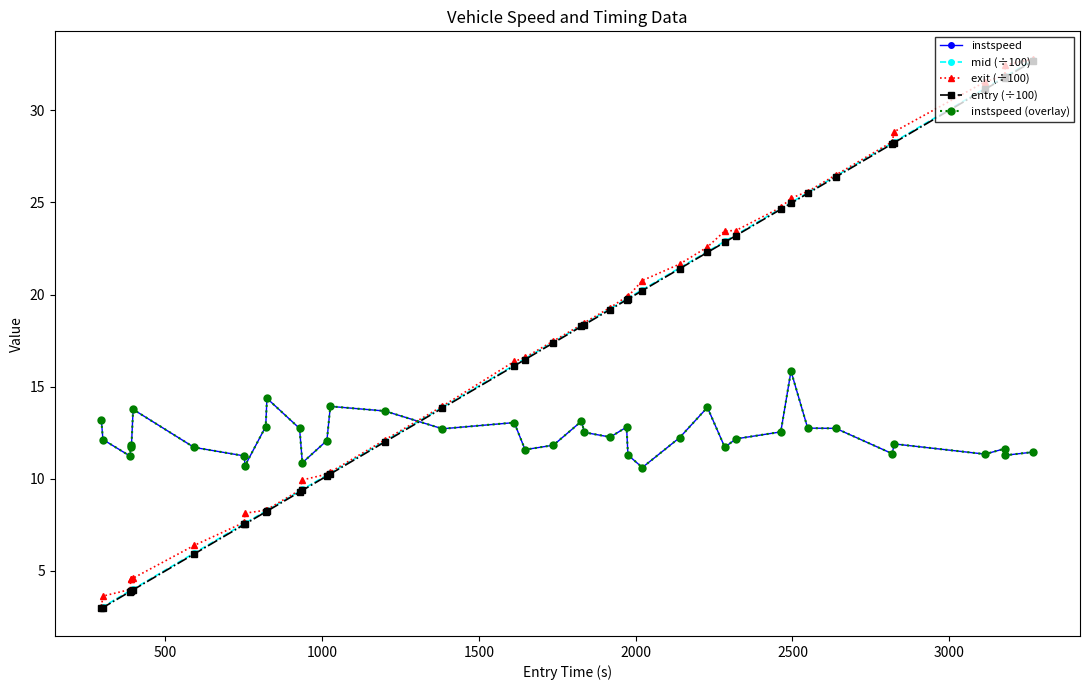

Is this an area chart (filled region under the line)?

No